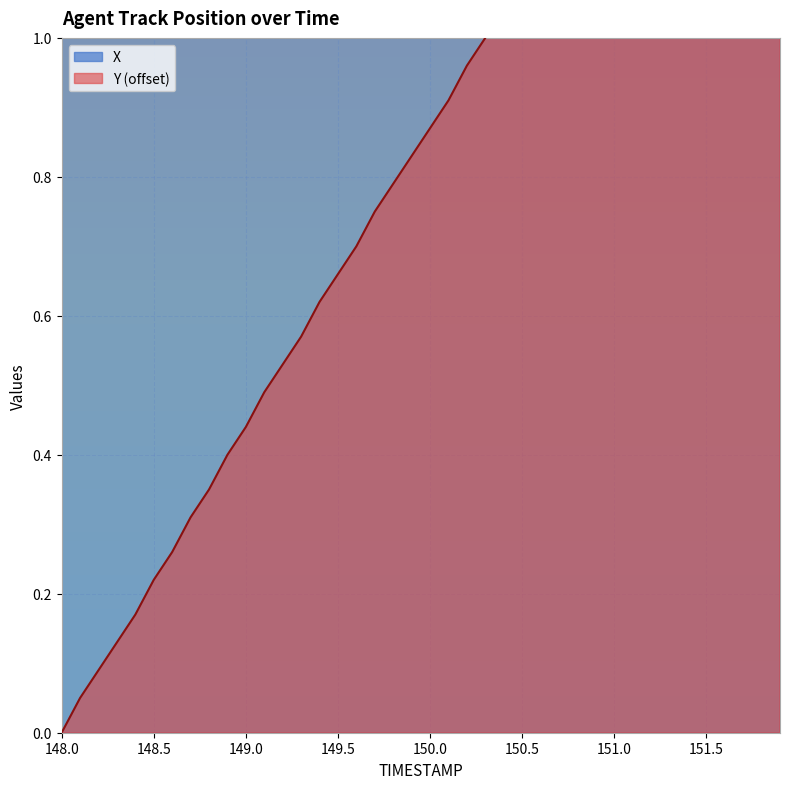

What is the label of the 33rd point from the left?

151.2